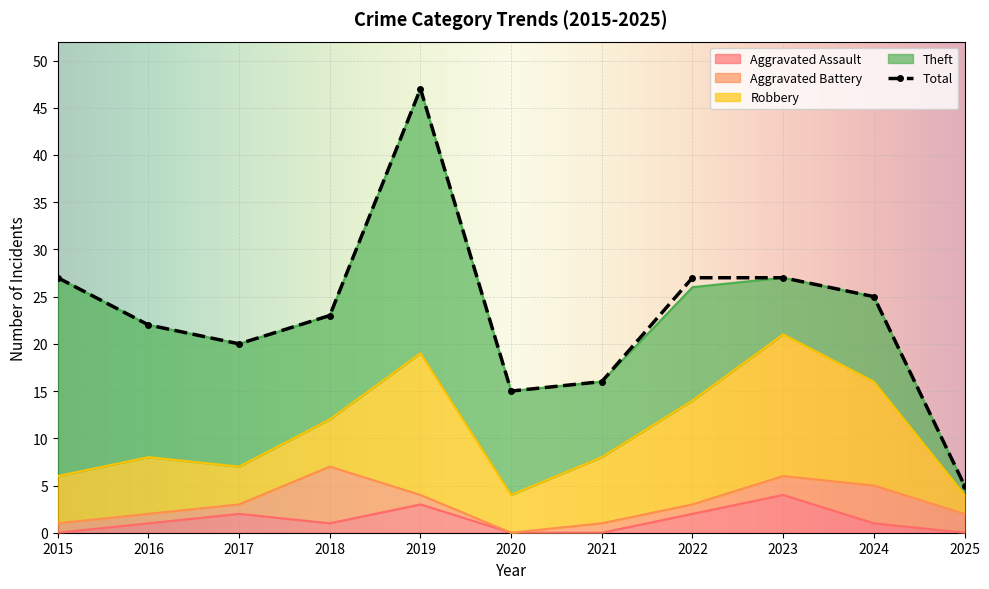

Is it true that Theft equals 11 at 2018?

True